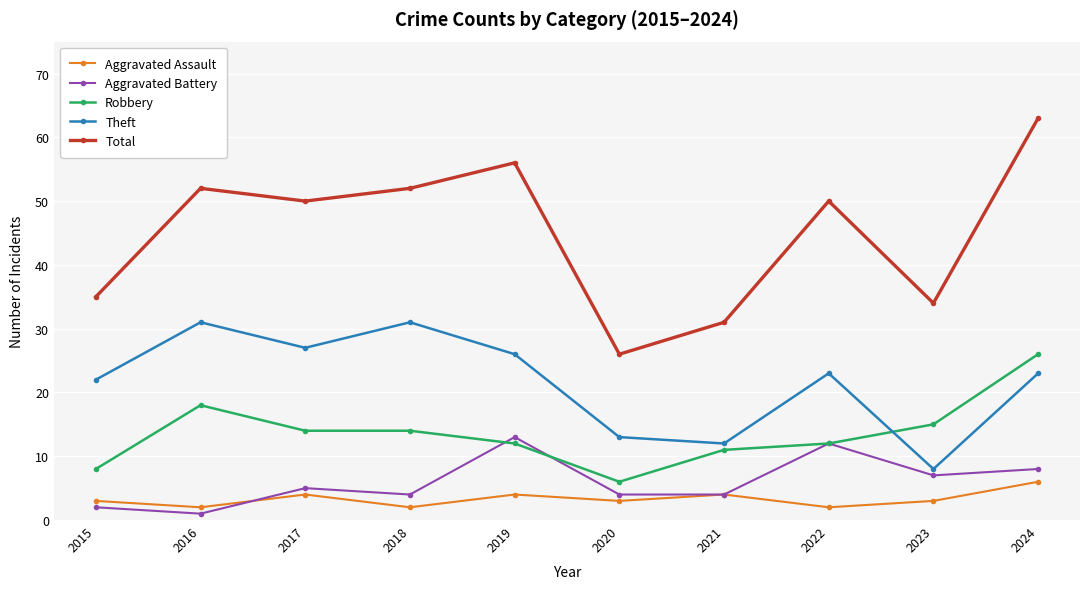

In Theft, how many points are higher than both neighbors (excluding endpoints)?

3